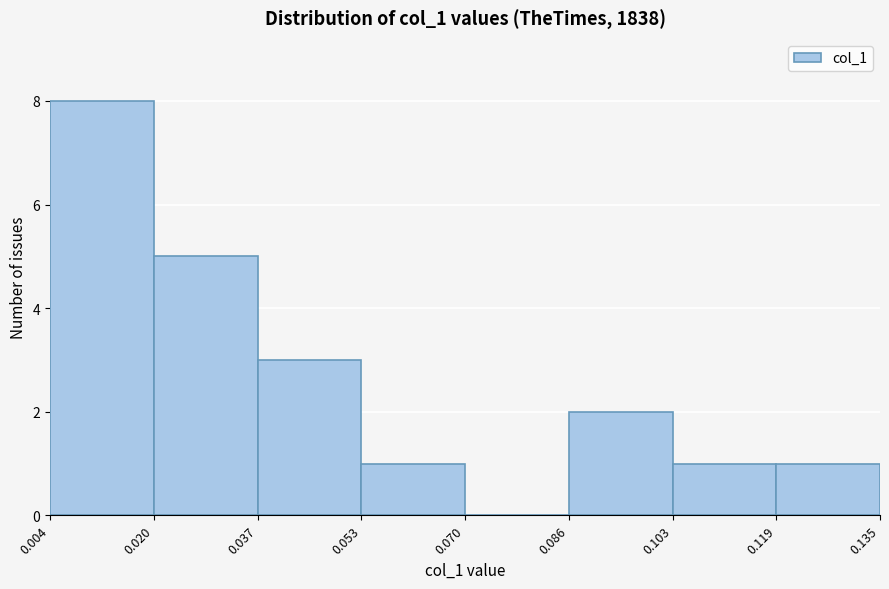

Over which range of the x-axis is the bar tallest?

0.004 to 0.020